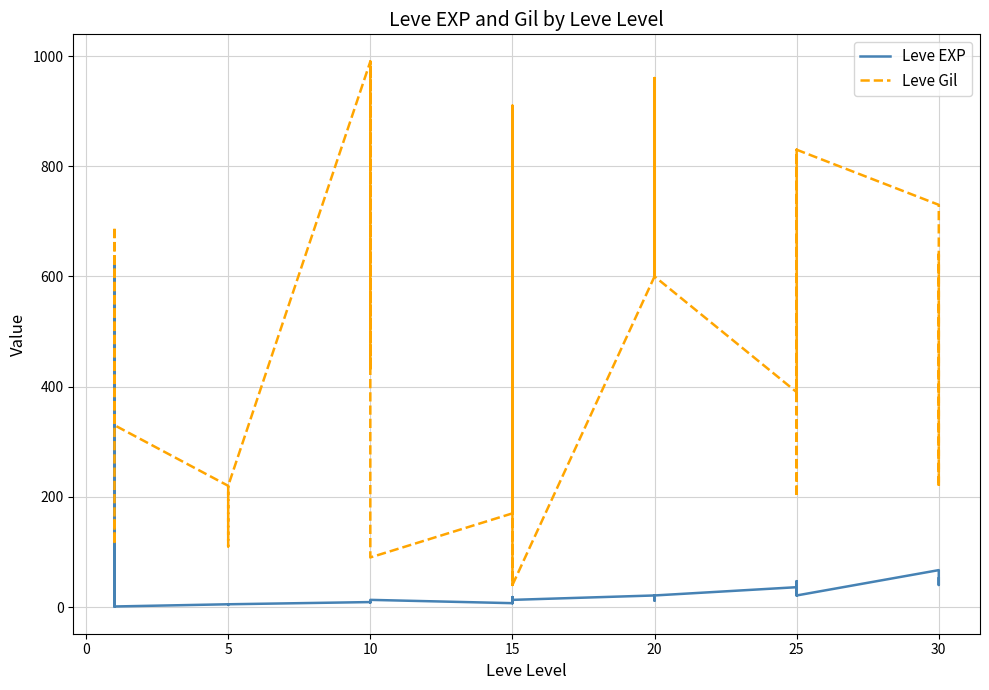

What is the difference between the maximum and minimum values in the Leve EXP series?

629